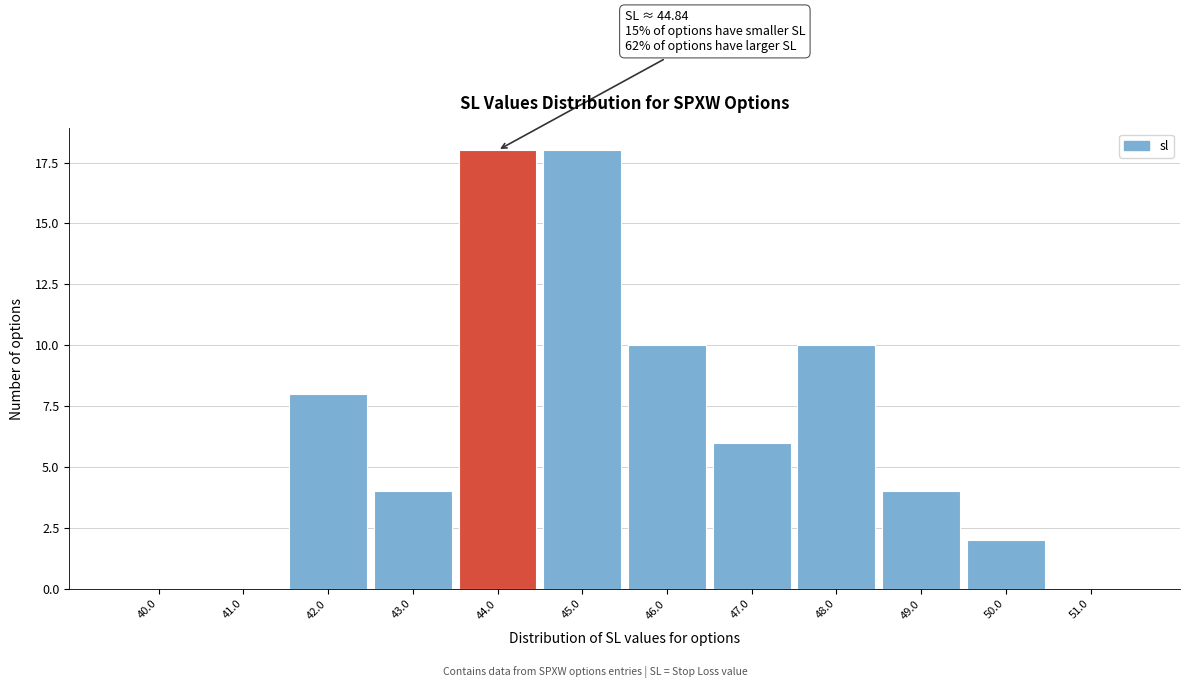

Reading left to right, extract all data points from this chart.

40.0=0	41.0=0	42.0=8	43.0=4	44.0=18	45.0=18	46.0=10	47.0=6	48.0=10	49.0=4	50.0=2	51.0=0